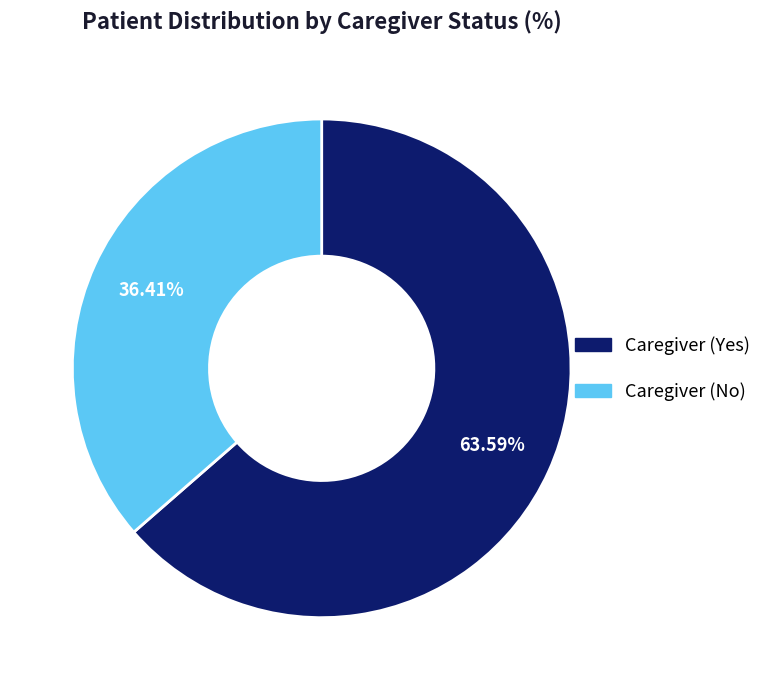

Do Caregiver (Yes) and Caregiver (No) together represent more than half of the pie?

Yes